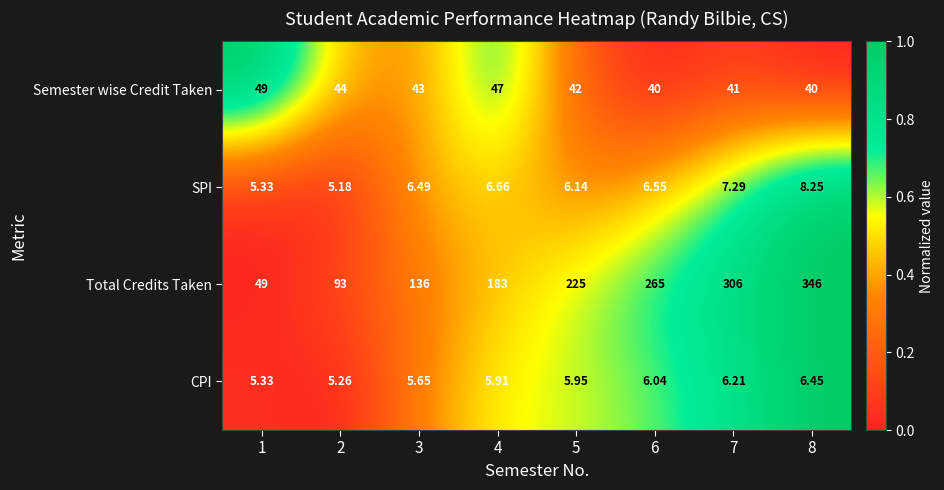

Which series changed the most between 3 and 4?

Total Credits Taken